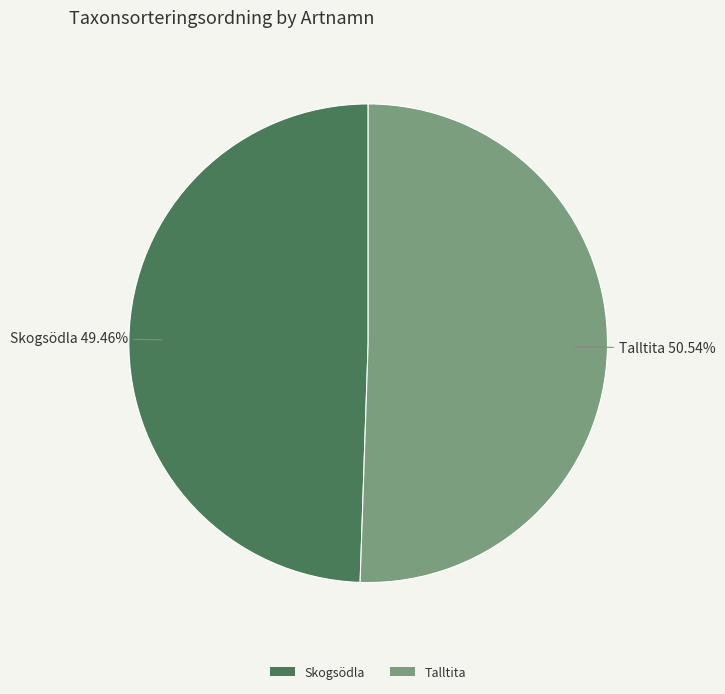

How many slices are in this pie chart?

2